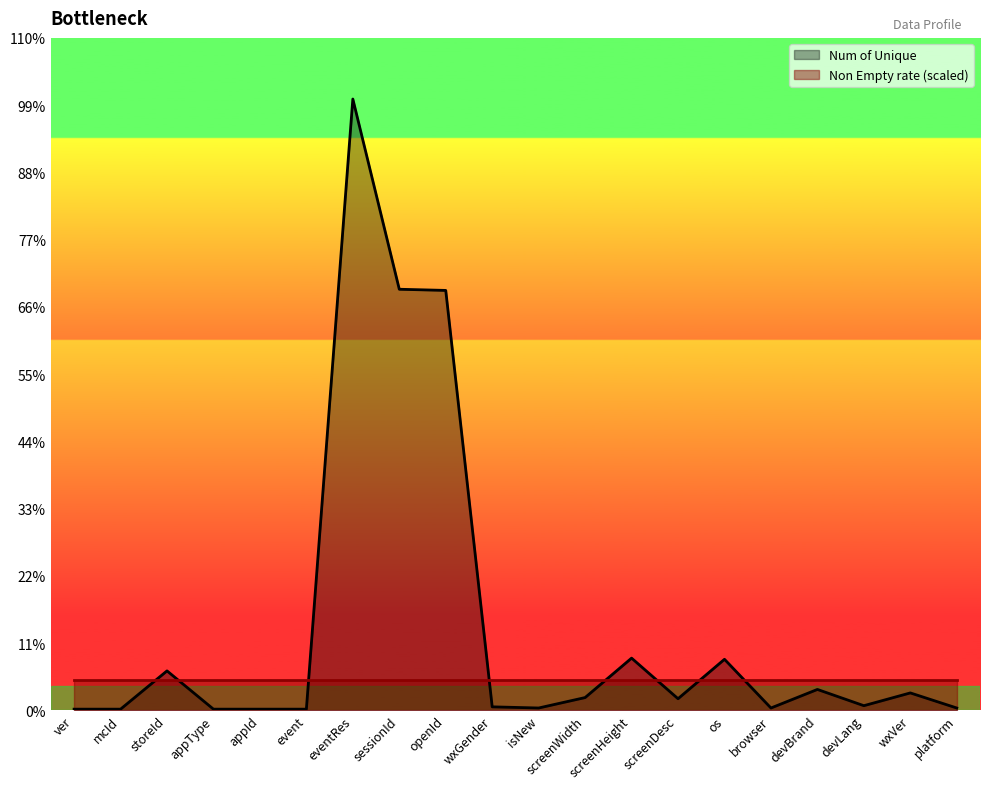

Does the chart display data point markers on the line(s)?

No